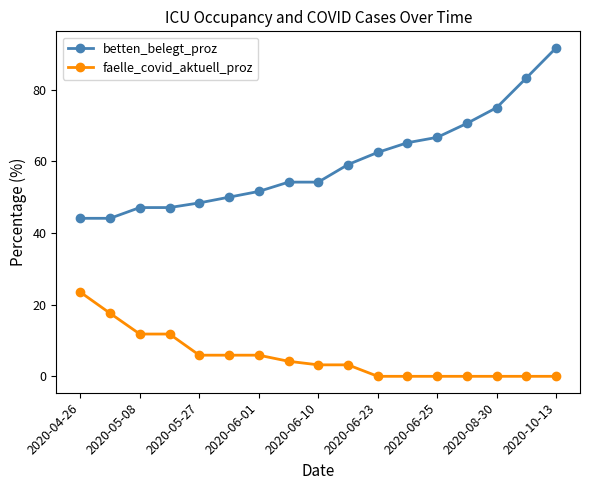

Rank the series by their average value, from highest to lowest.

betten_belegt_proz, faelle_covid_aktuell_proz